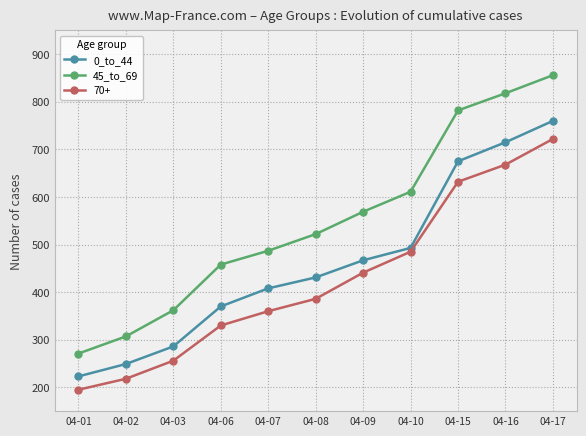

Rank the series by their maximum value, from lowest to highest.

70+, 0_to_44, 45_to_69